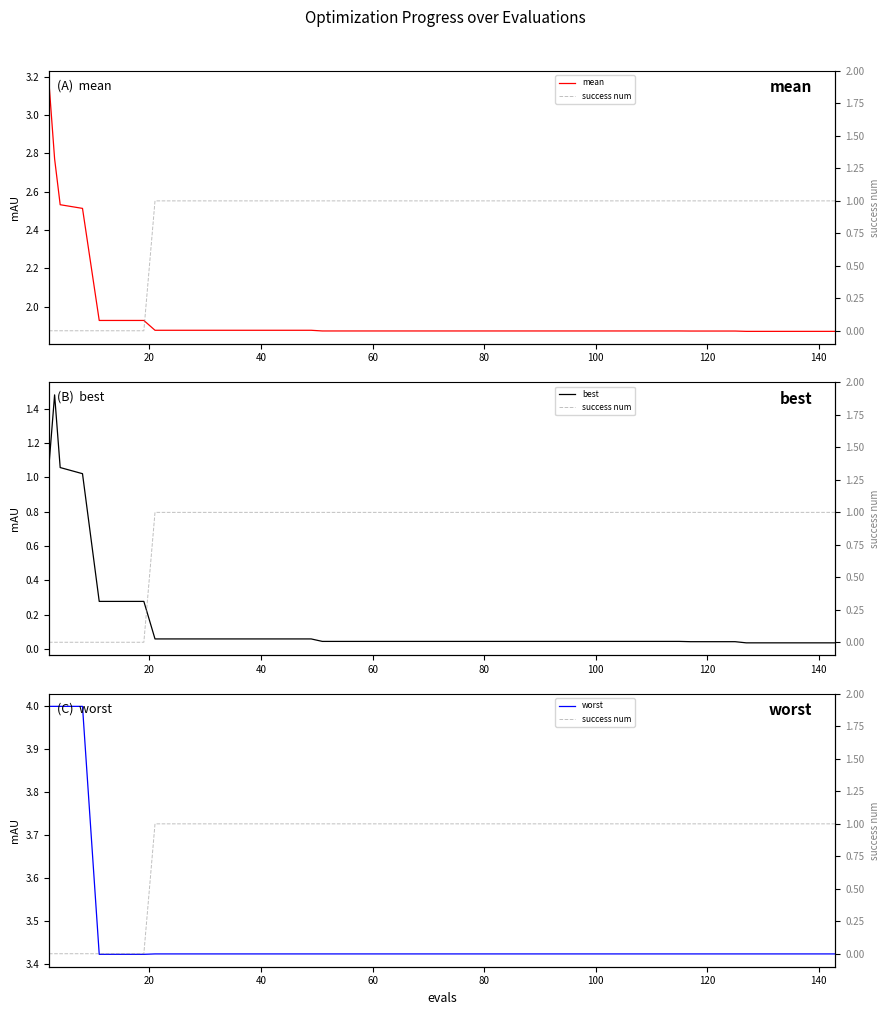

True or false: mean and success num intersect in this chart.

False